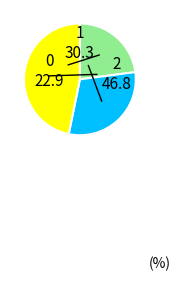

Is there a majority slice in this chart?

No